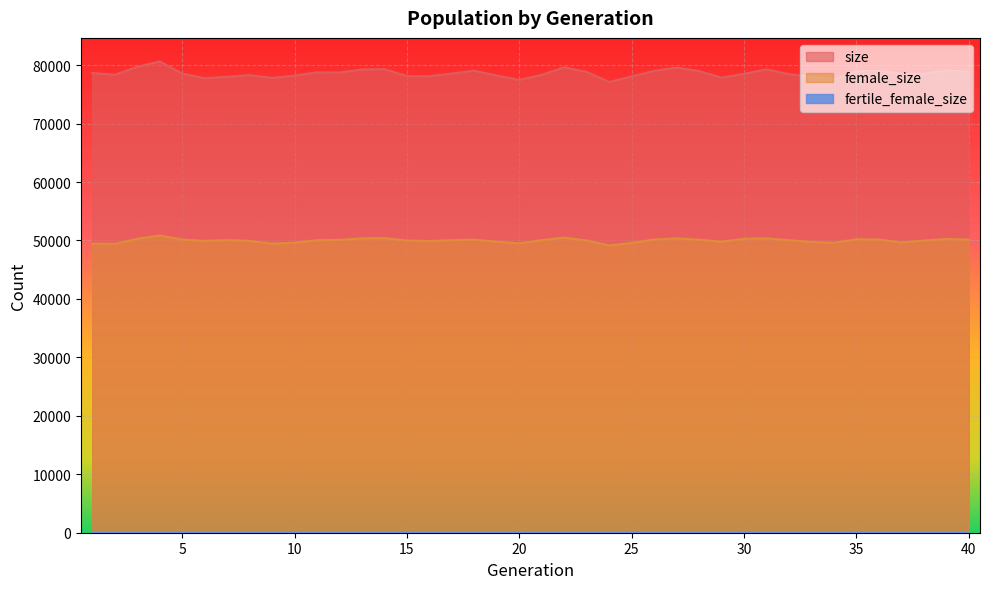

In size, how many points are higher than both neighbors (excluding endpoints)?

10